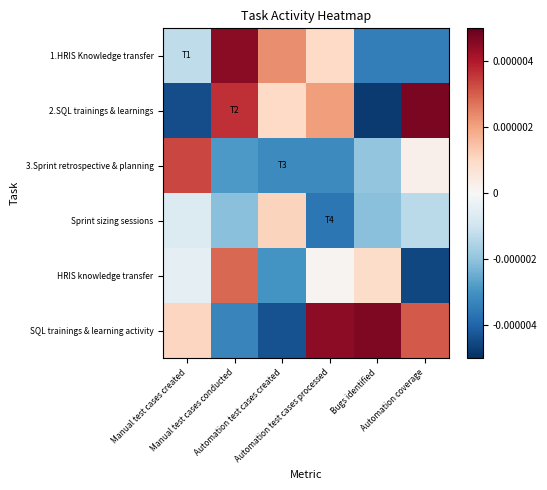

At which category is the sum across all series the highest?

Manual test cases conducted